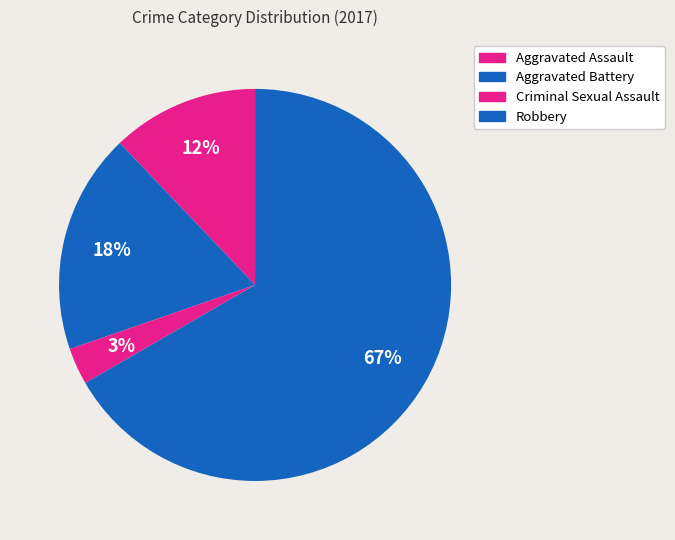

To the nearest percent, what is the difference between the Robbery and Aggravated Assault slice percentages?

55%